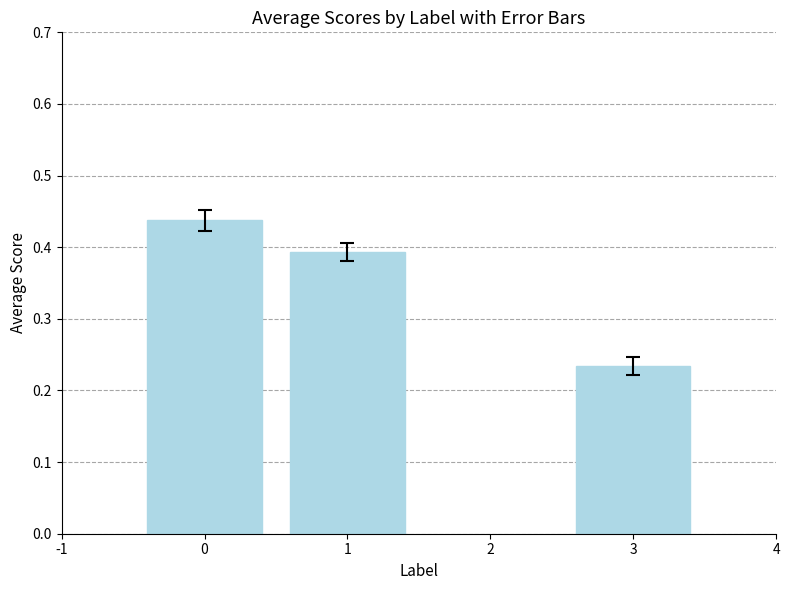

How many distinct data groups are displayed?

1